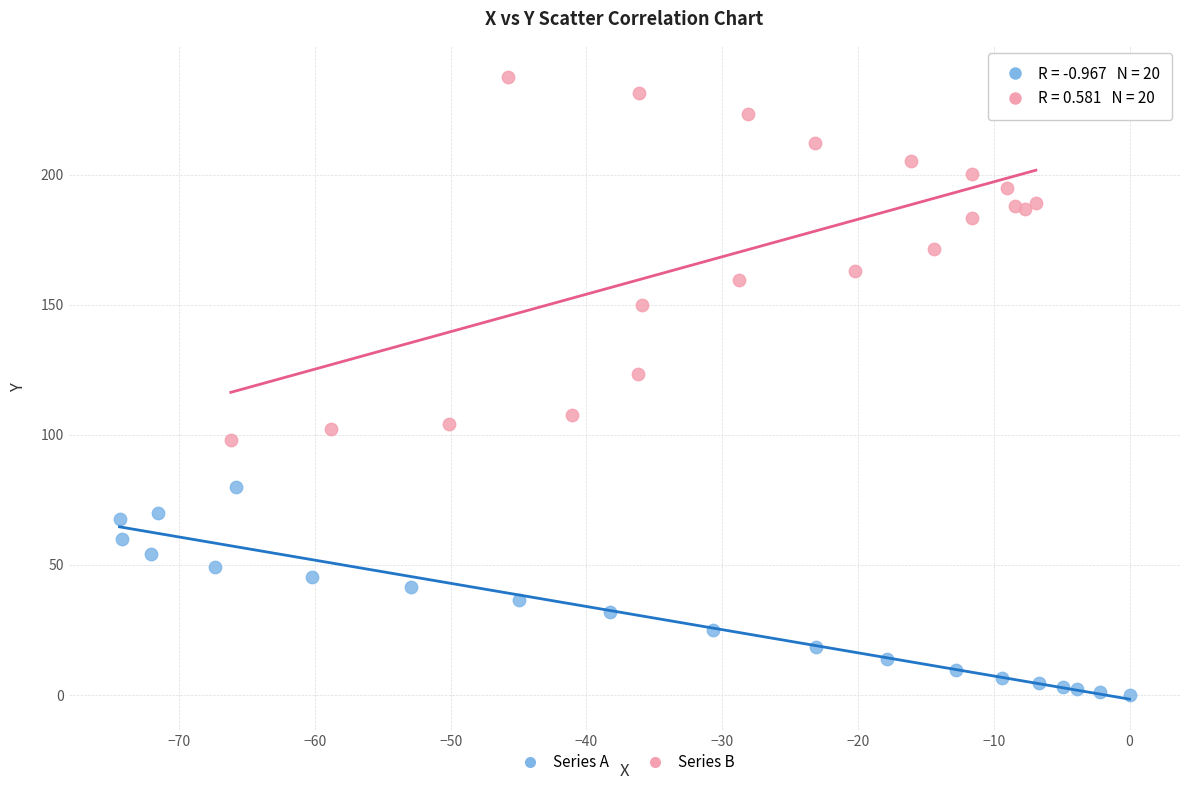

Which series contains the highest Y value?

Series B